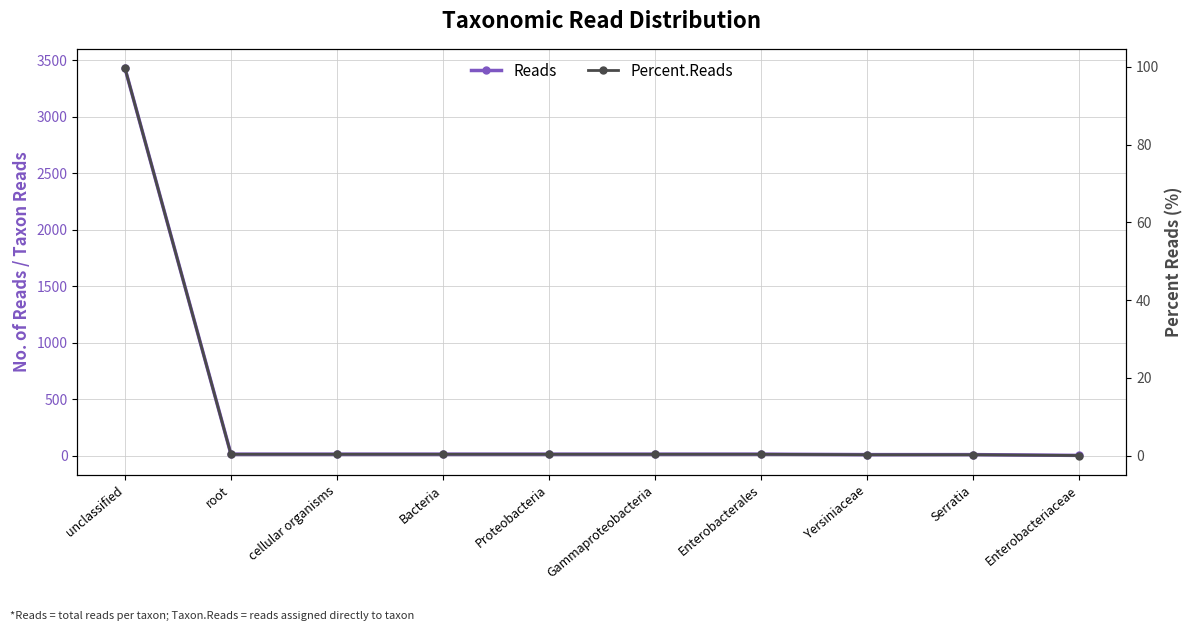

Reading right to left, list all the values displayed in this chart.

Reads: 1.0	8.0	8.0	12.0	12.0	12.0	12.0	12.0	12.0	3431.0
Percent.Reads: 0.0	0.2	0.2	0.3	0.3	0.3	0.3	0.3	0.3	99.7